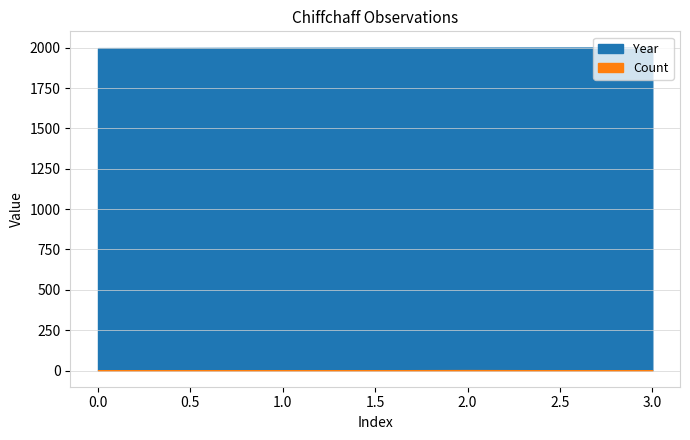

True or false: Year and Count cross at least once.

False